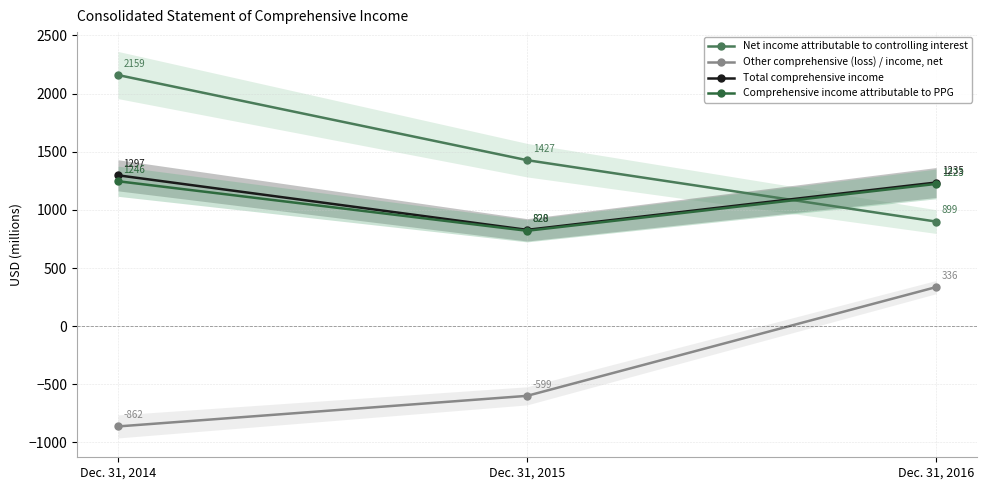

What is the greatest value displayed?

2159